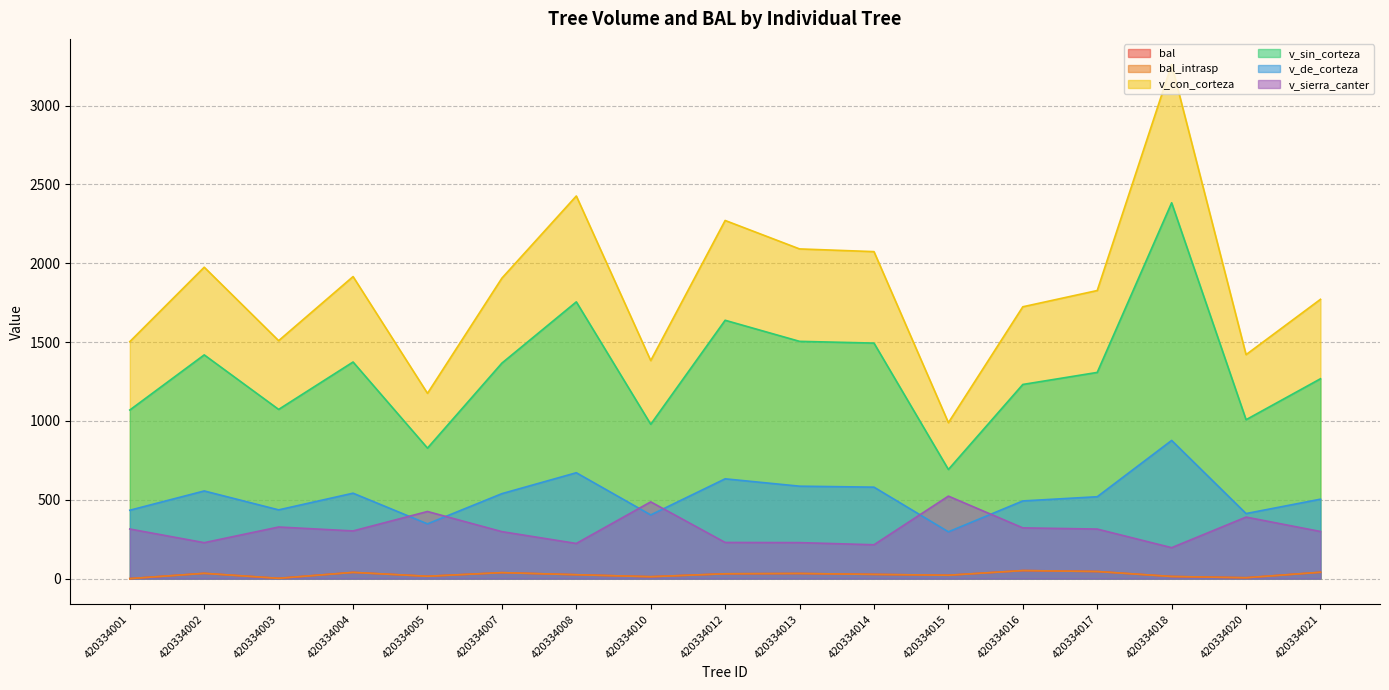

In bal, how many points are lower than both neighbors (excluding endpoints)?

5